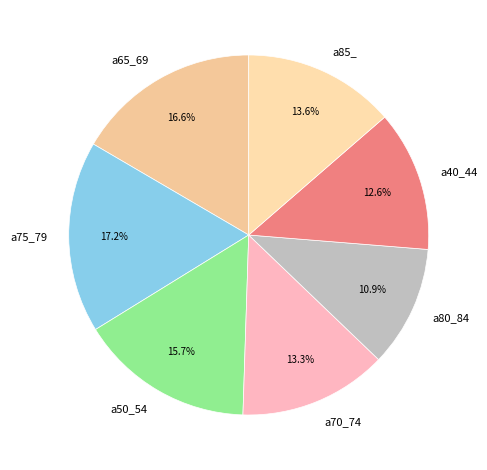

Is the sum of a70_74 and a85_ greater than half?

No